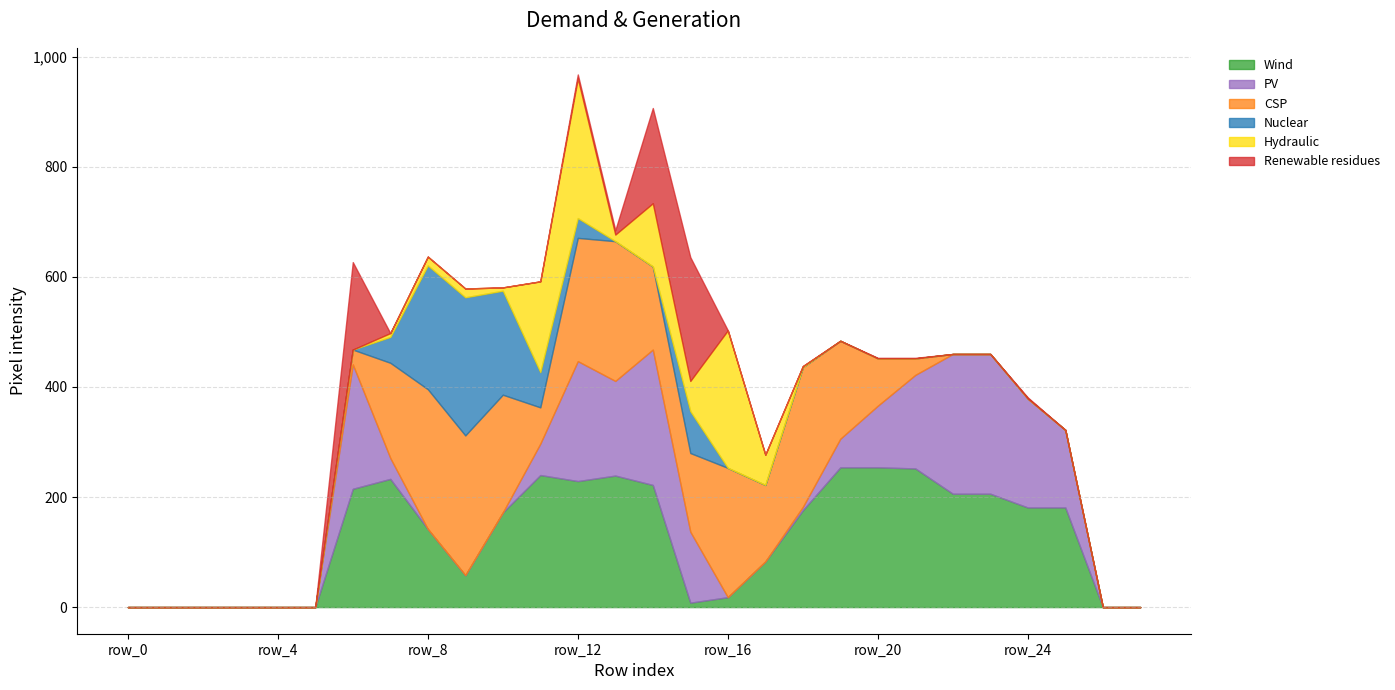

What is the highest value of the Wind series?

254